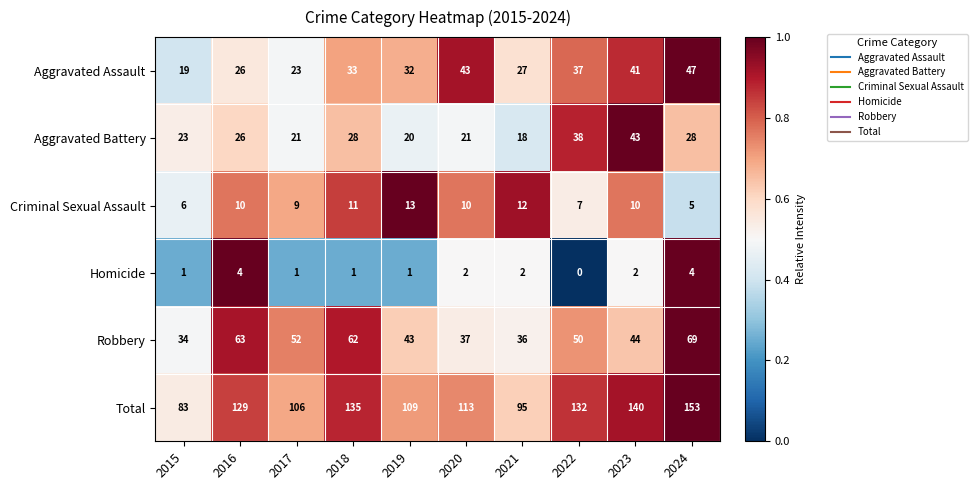

At 2018, list the series in order from smallest to largest.

Homicide, Criminal Sexual Assault, Aggravated Battery, Aggravated Assault, Robbery, Total